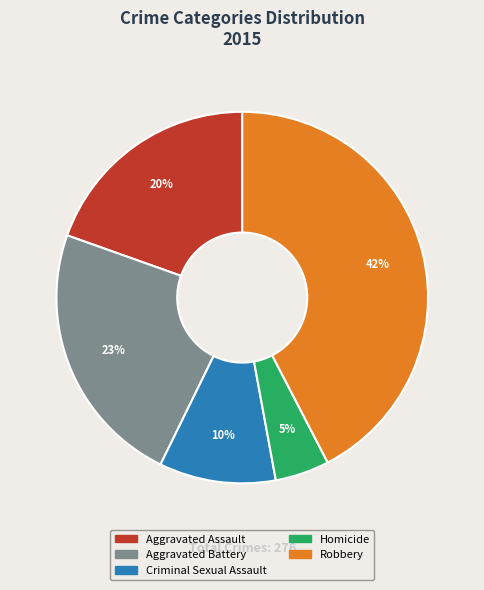

To the nearest percent, what is the difference between the Robbery and Criminal Sexual Assault slice percentages?

32%